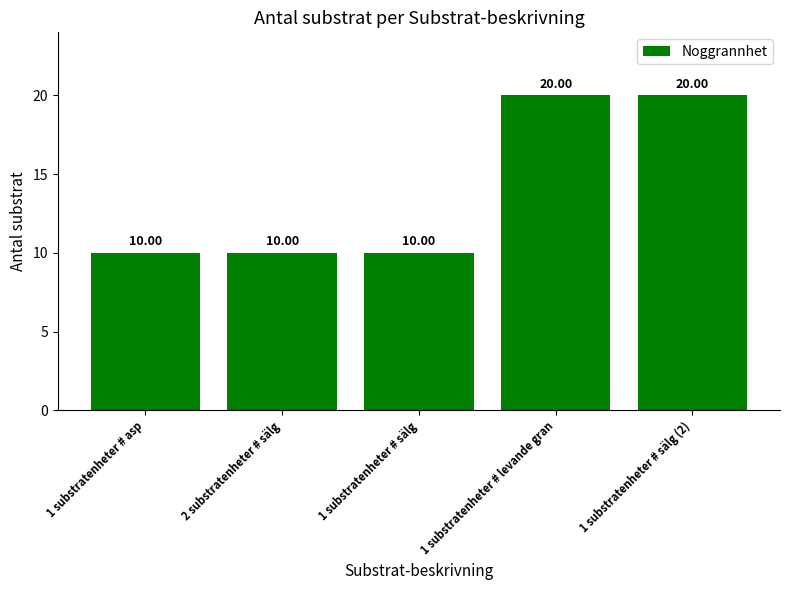

What is the average value?

14